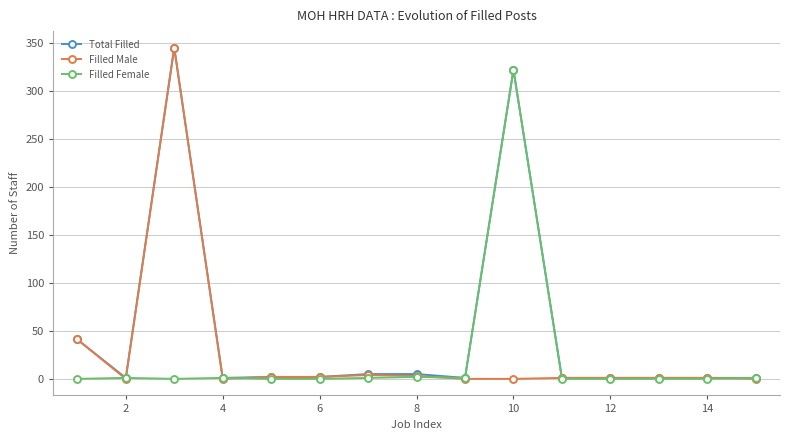

What is the maximum value shown in the chart?

345